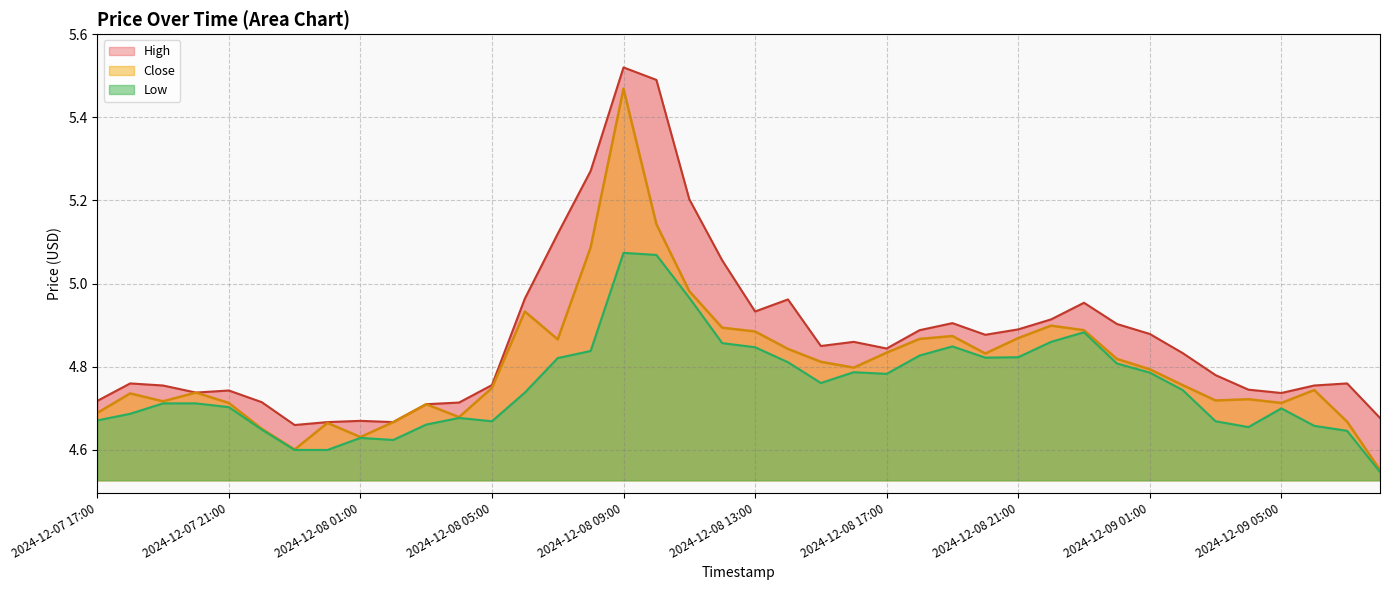

What is the difference between the maximum and minimum values in the High series?

0.9